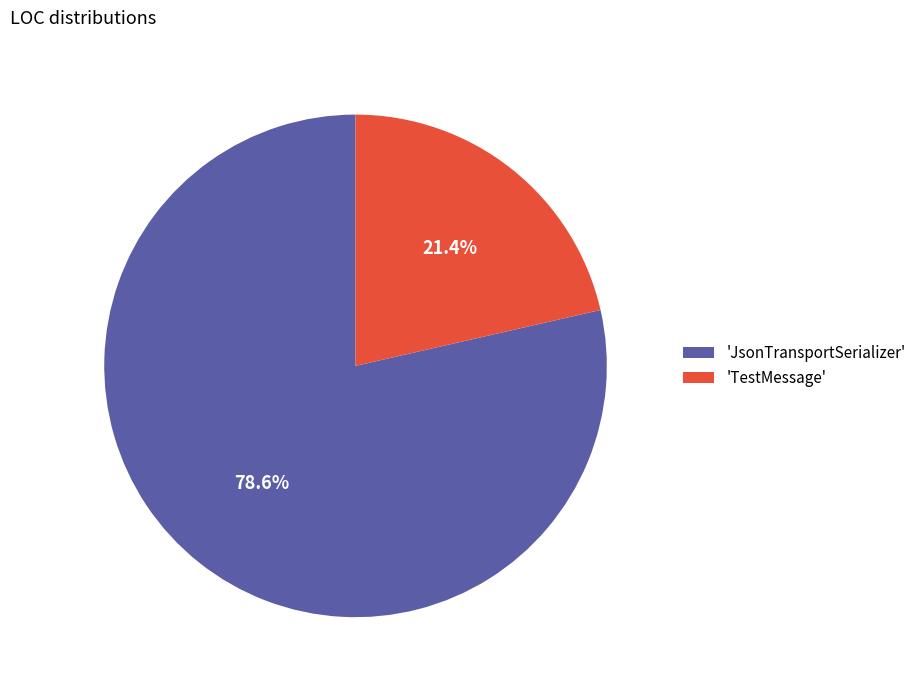

Which category accounts for the majority?

'JsonTransportSerializer'